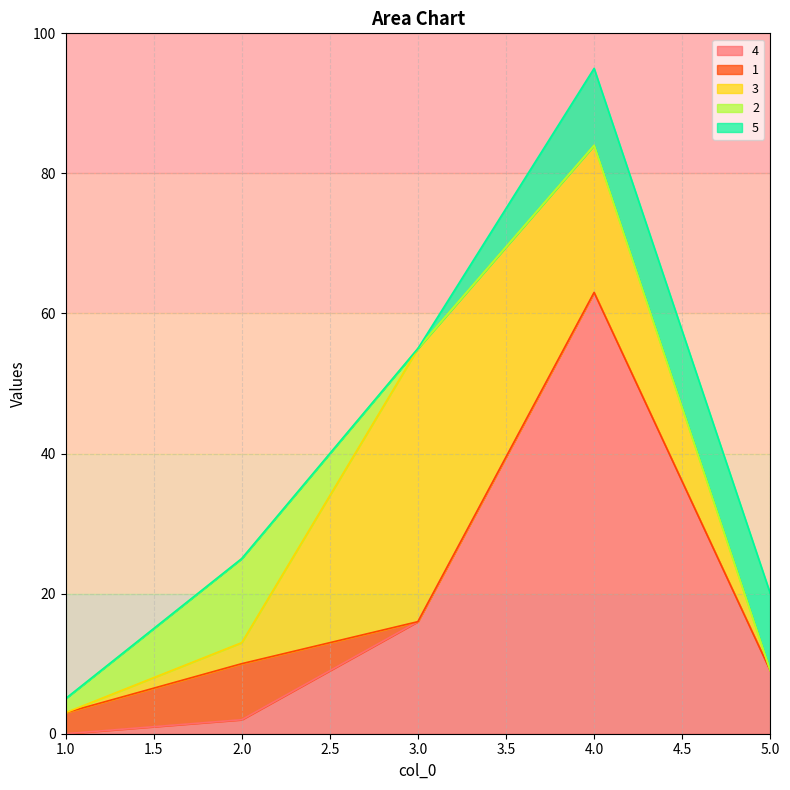

Count the number of categories in the chart.

5